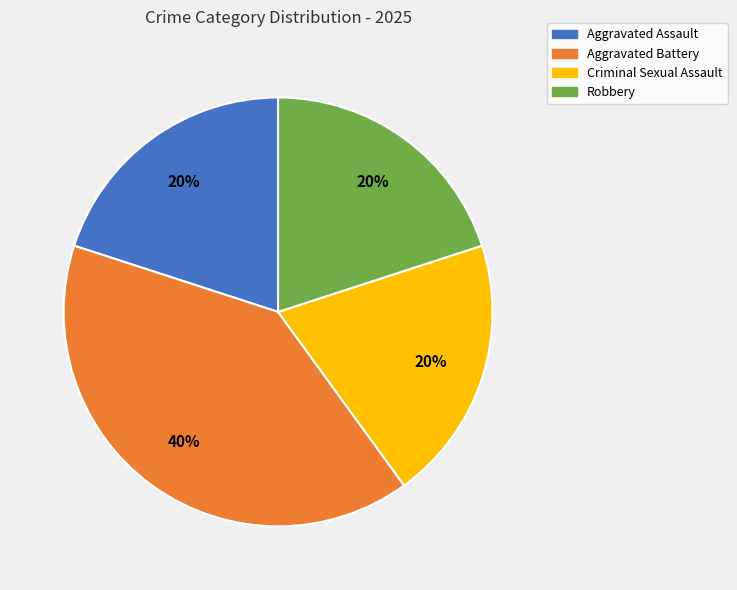

To the nearest percent, what is the difference between the Aggravated Battery and Aggravated Assault slice percentages?

20%